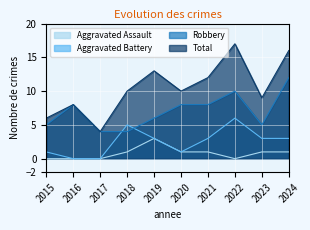

What is the average value of the Aggravated Battery series?

2